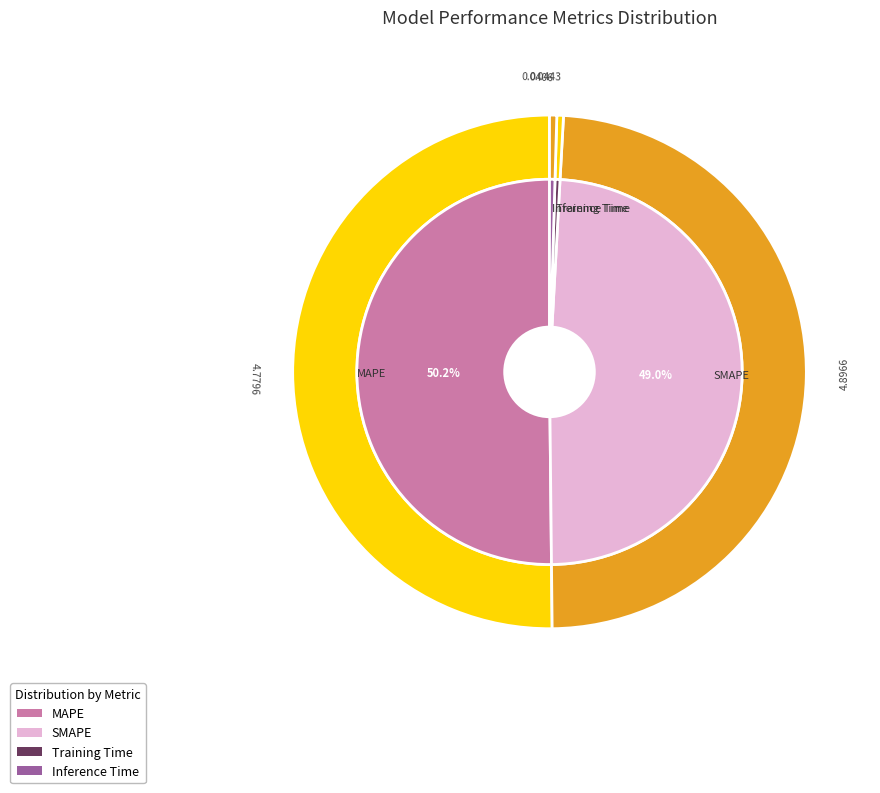

The Inference Time slice represents 11% of the pie. True or false?

False